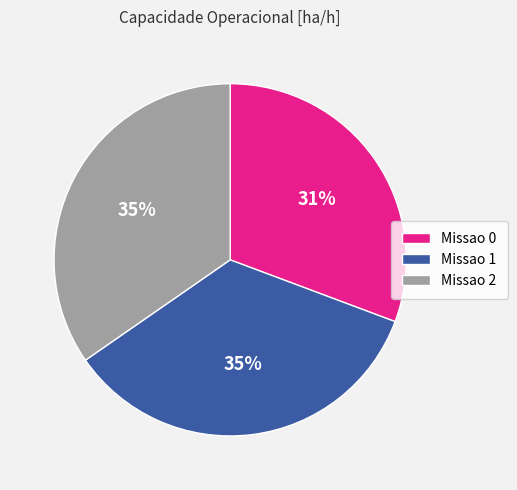

What percentage is the Missao 0 slice, to the nearest percent?

31%